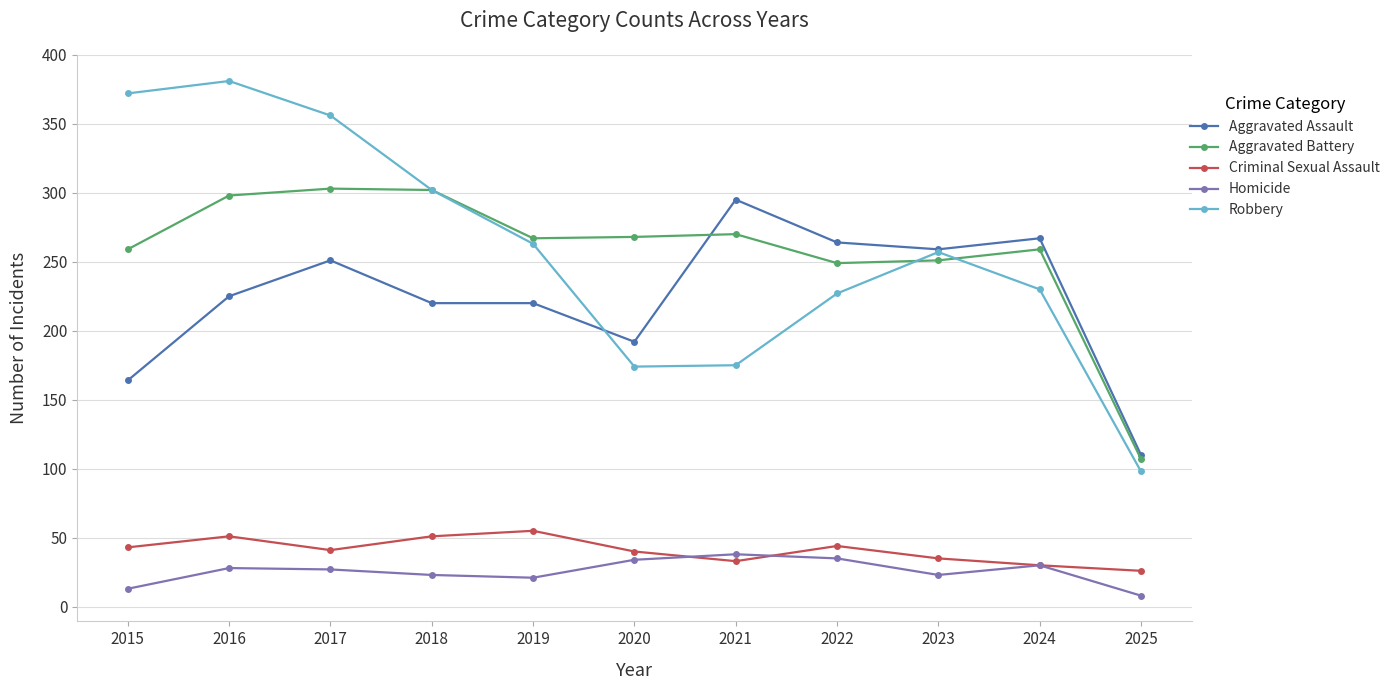

Is the value of Robbery at 2017 greater than the value of Homicide at 2023?

Yes